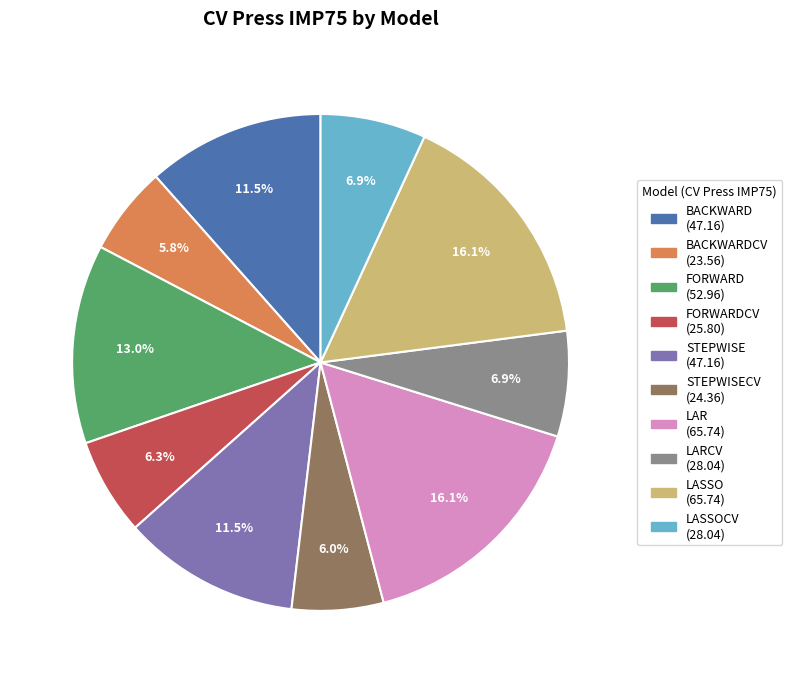

Is there any slice that represents more than half of the pie?

No